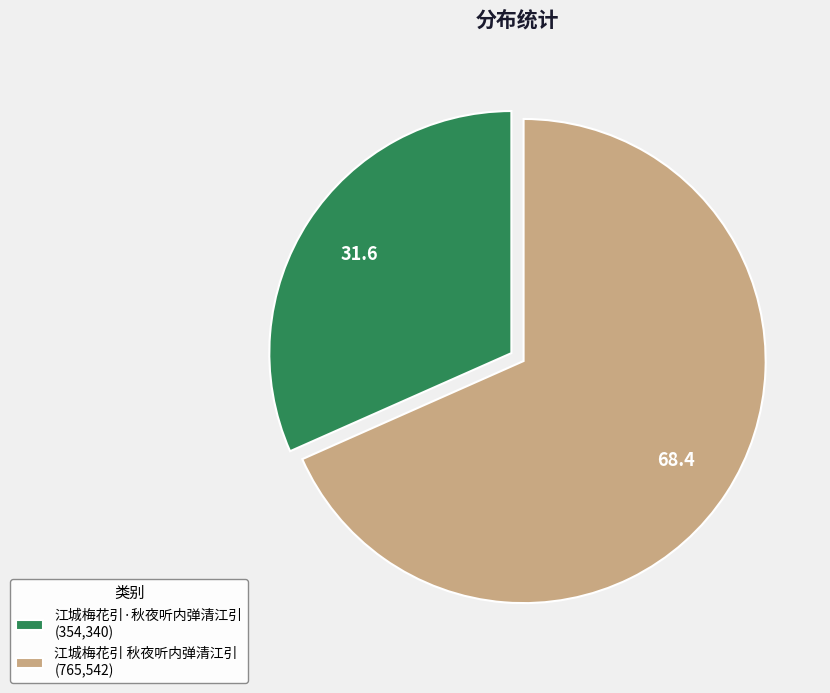

How many slices are in this pie chart?

2